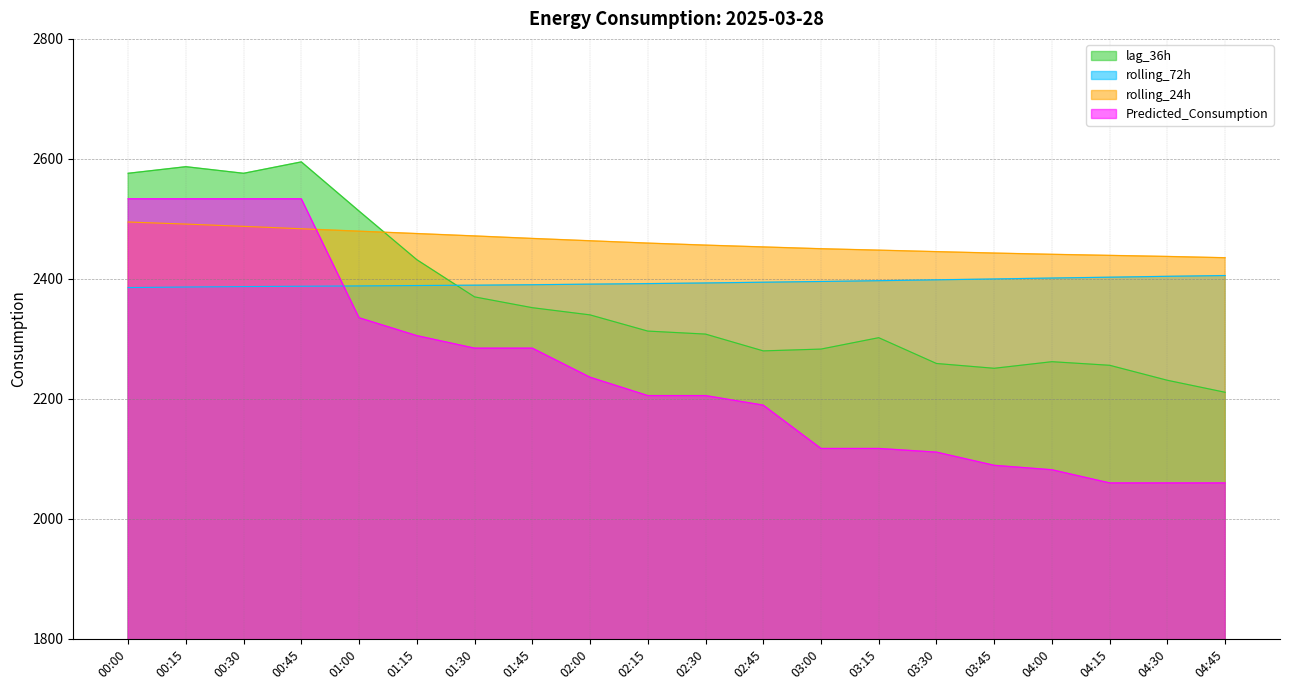

Which category has the lowest value across all series?

04:15